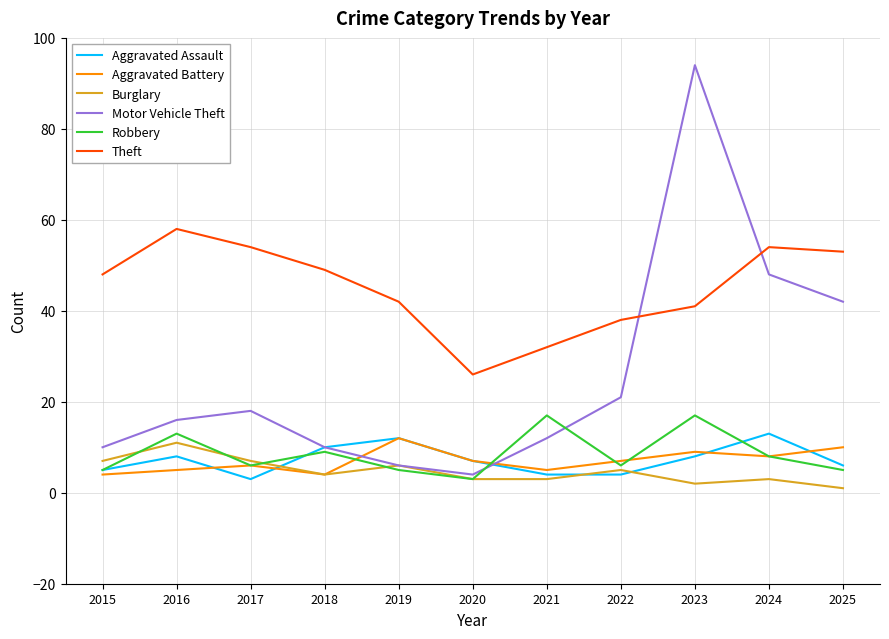

What is the minimum value for Robbery?

3